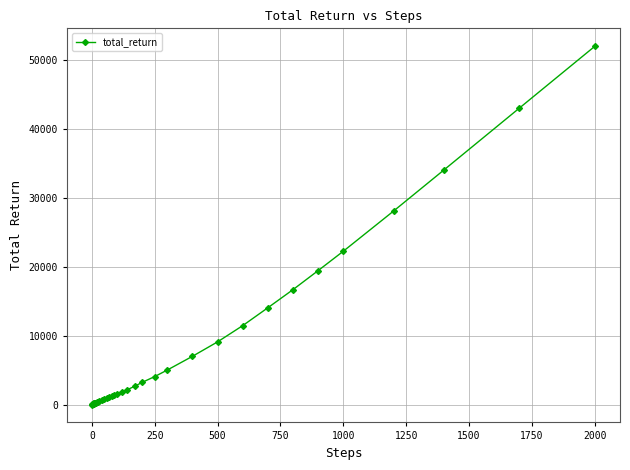

What is the greatest value displayed?

52059